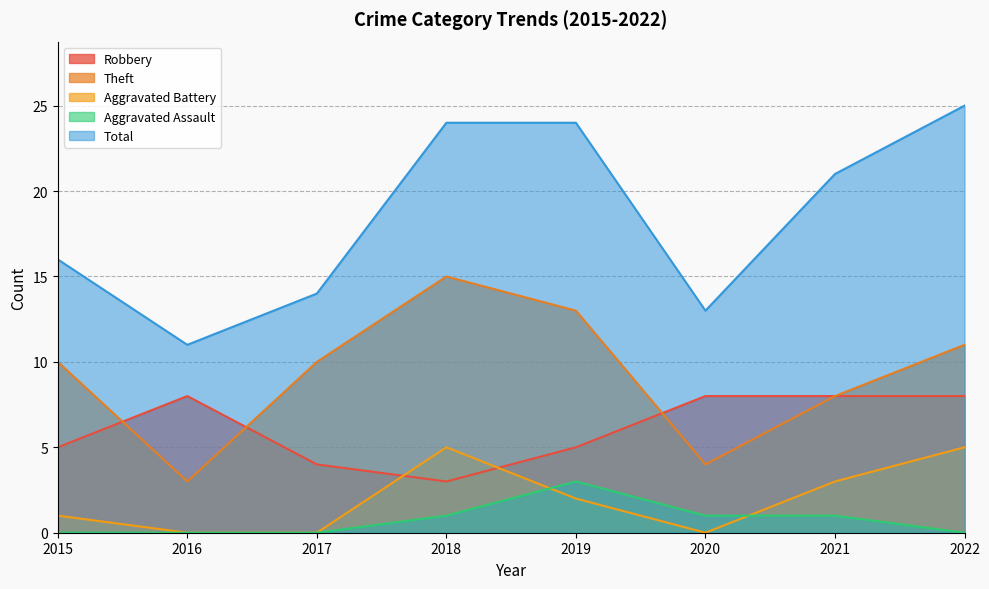

The Total series shows 7 at 2020. True or false?

False